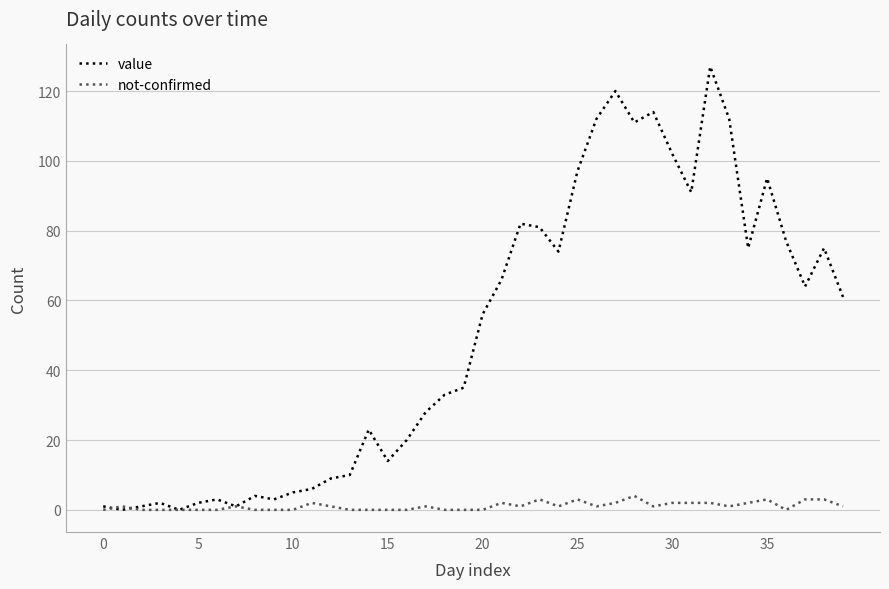

What are all the series names shown in the legend?

value, not-confirmed